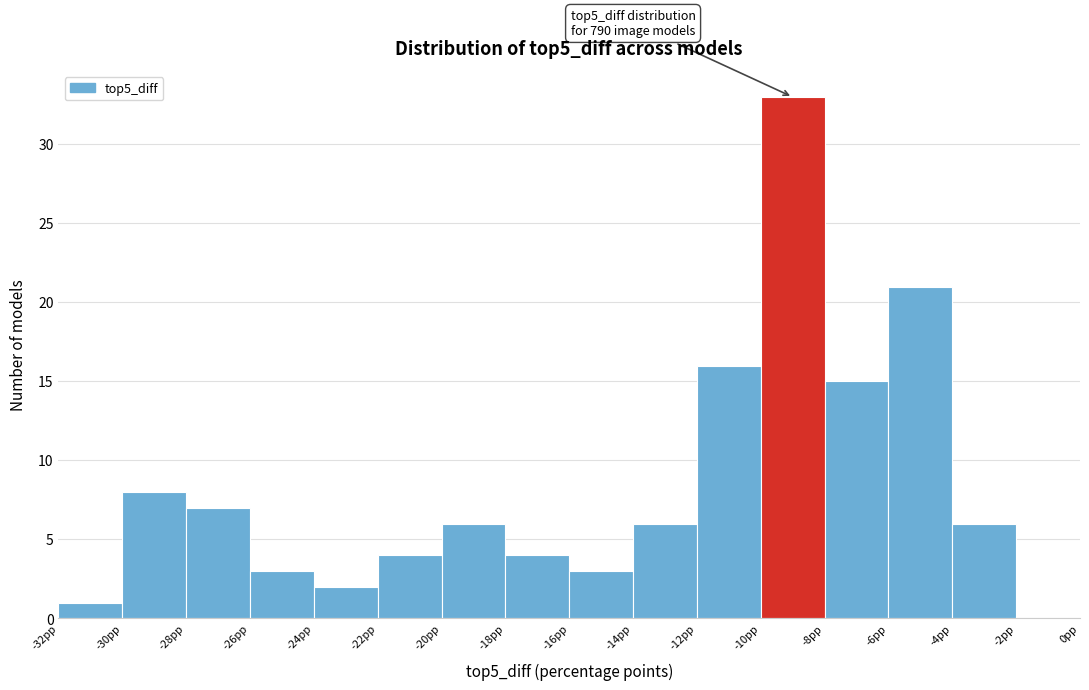

Which range on the x-axis has the tallest bar?

-10 to -8